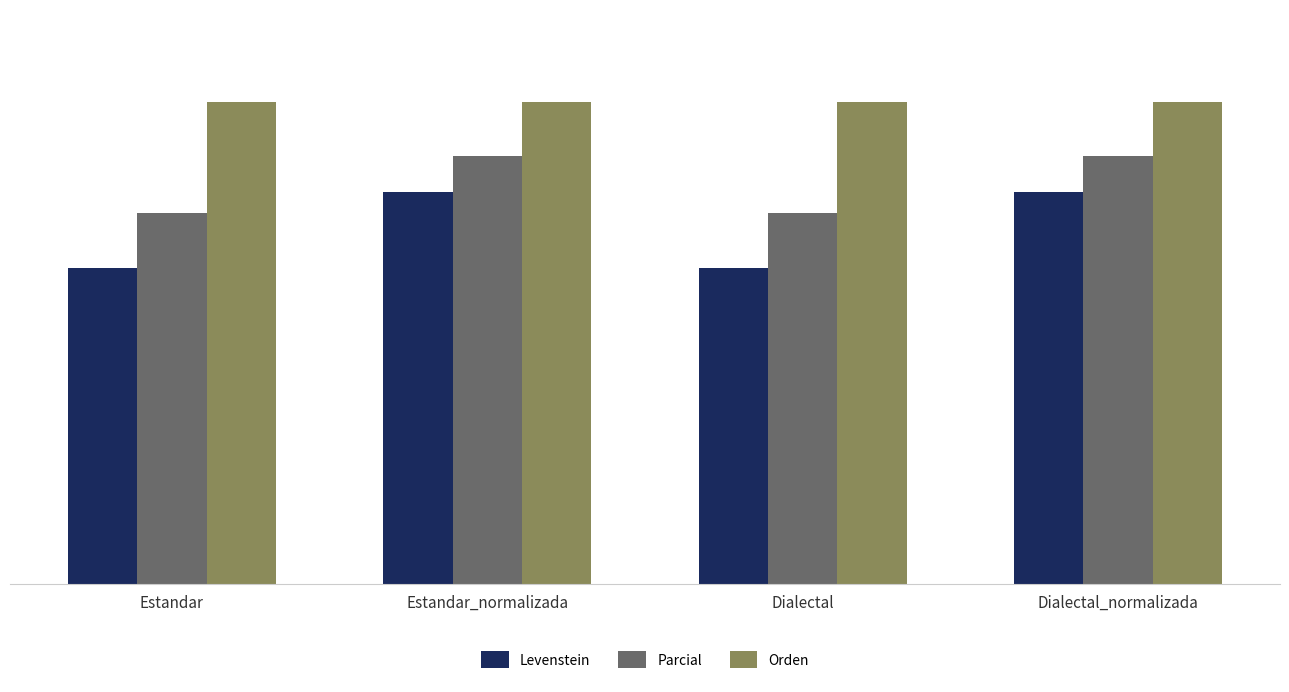

How many groups of bars are there?

4